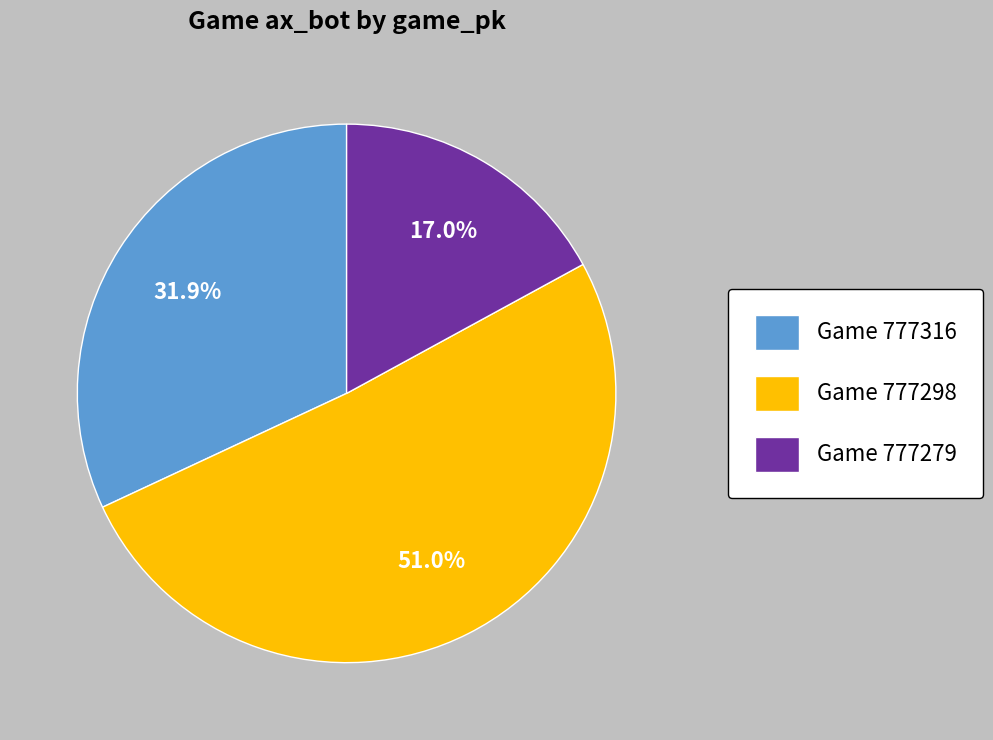

Is Game 777279 the majority of the pie?

No